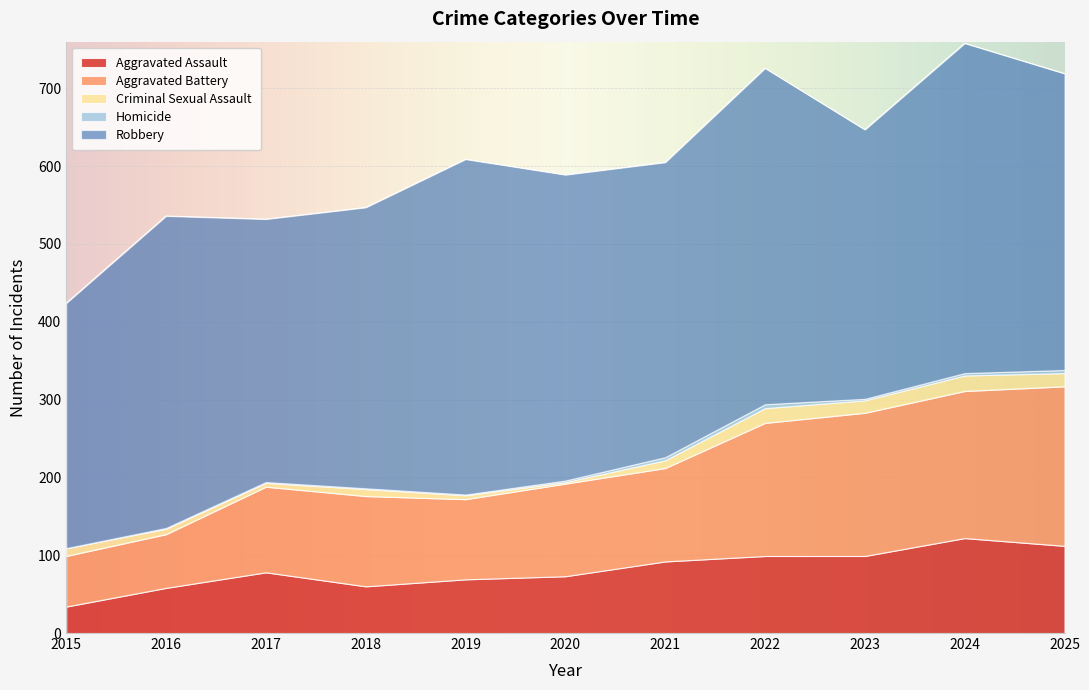

At how many categories does at least one series exceed 348?

8